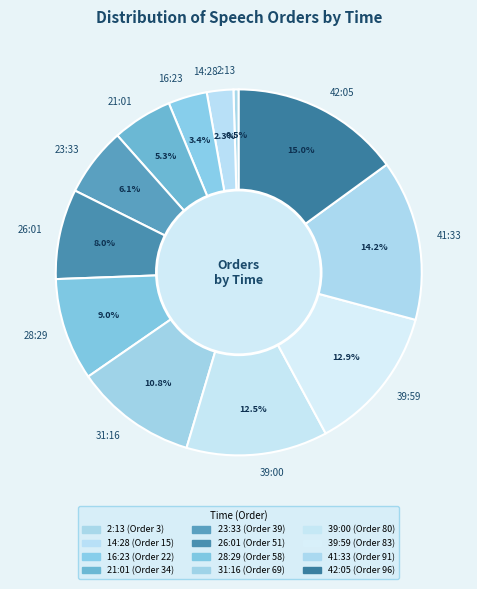

To the nearest percent, what portion does 28:29 represent?

9%